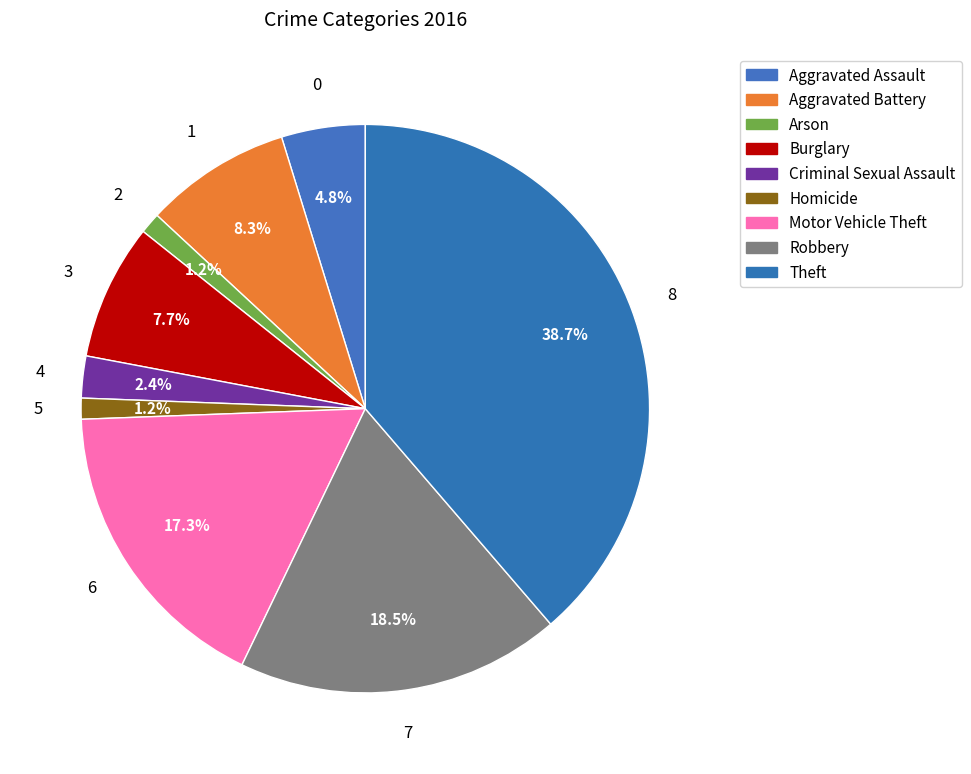

Does Aggravated Battery account for over 50% of the chart?

No